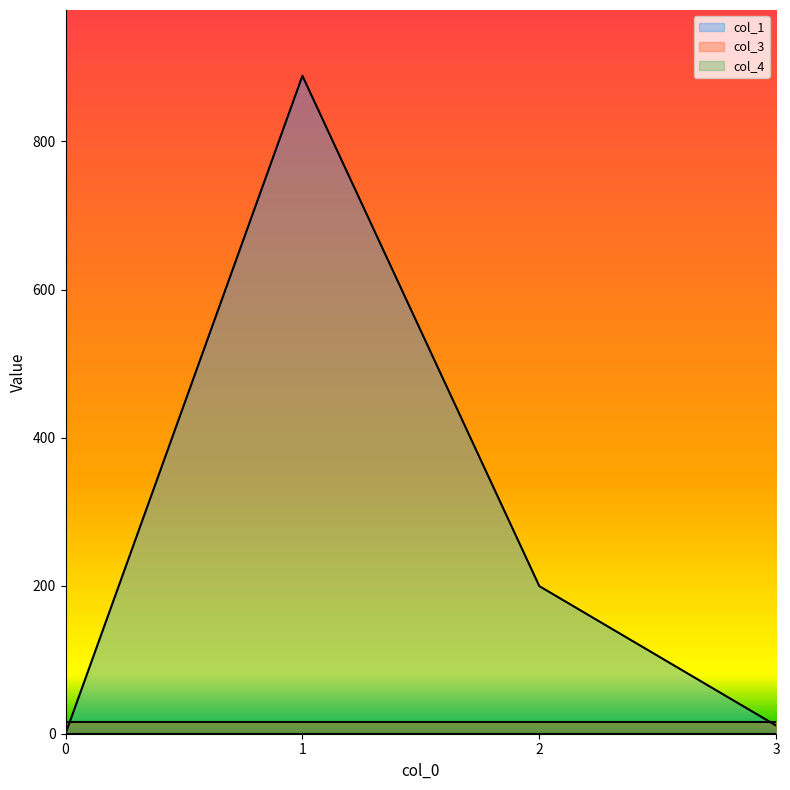

Does the chart display data point markers on the line(s)?

No